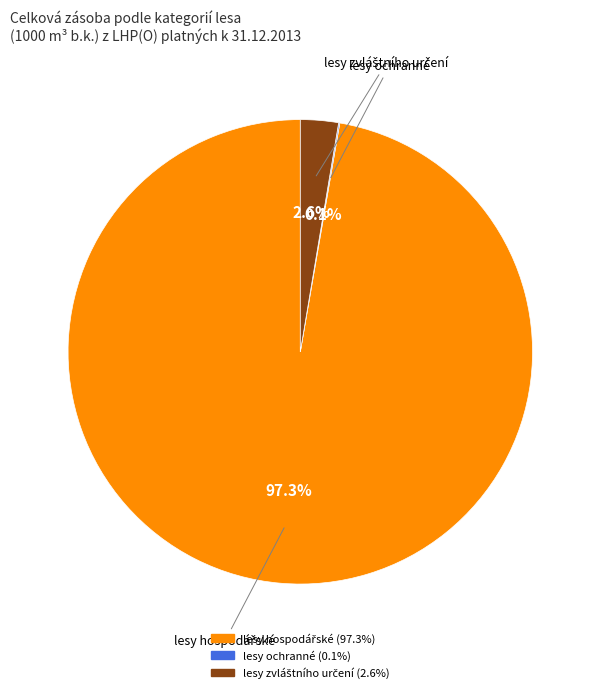

Is there any slice that represents more than half of the pie?

Yes